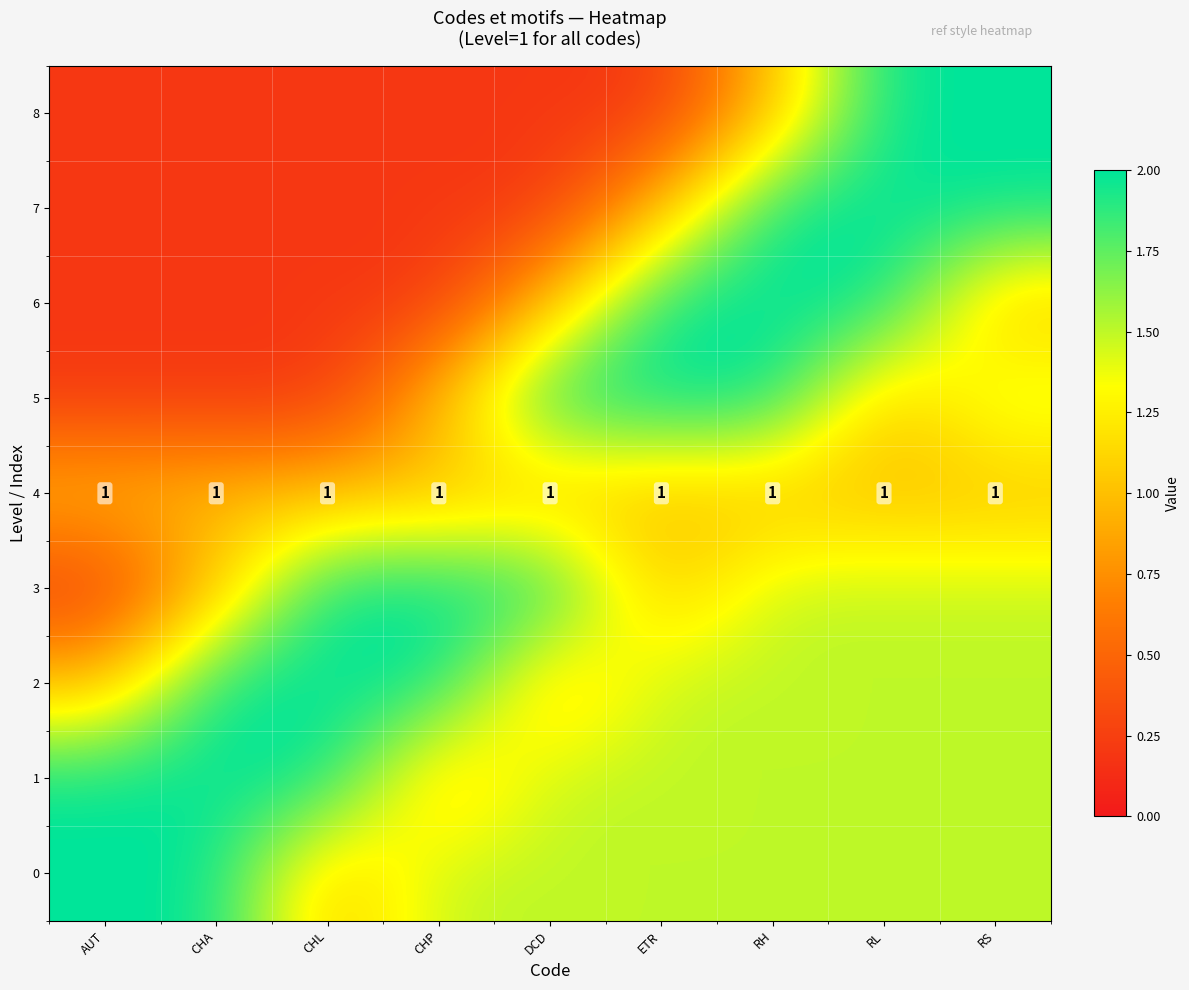

Which category has the lowest value across all series?

AUT